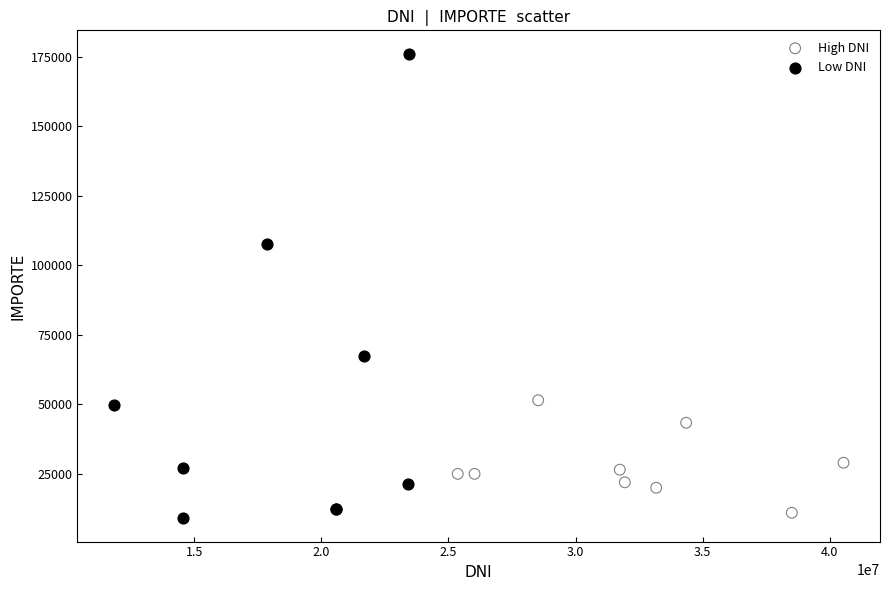

Which series contains the highest Y value?

Low DNI